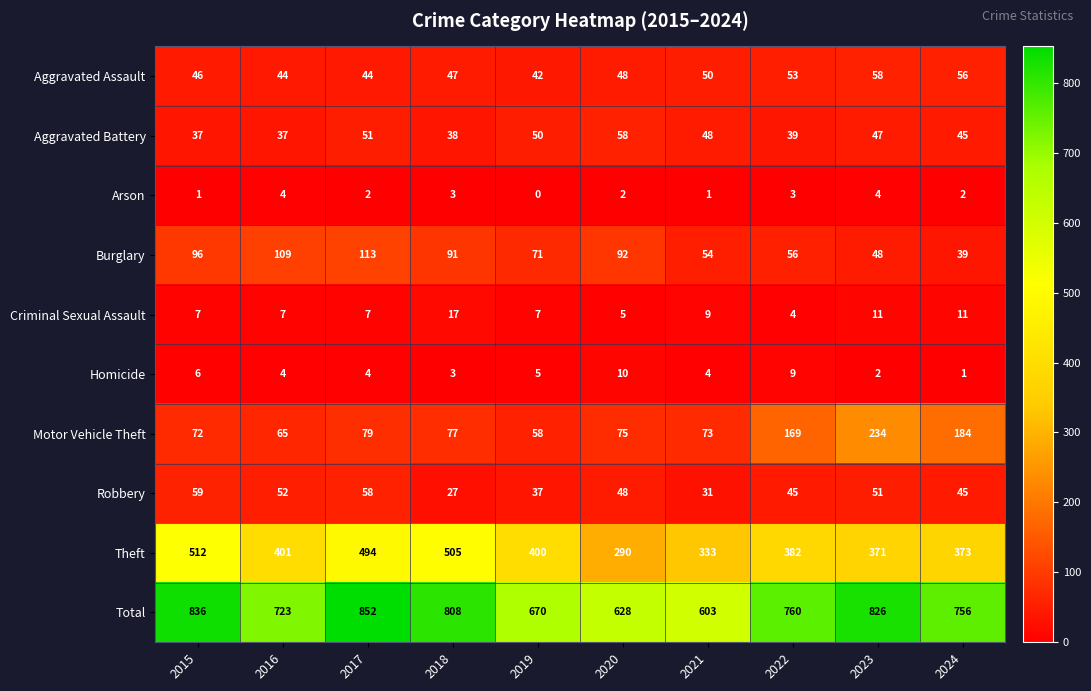

Is it true that Theft equals 290 at 2020?

True